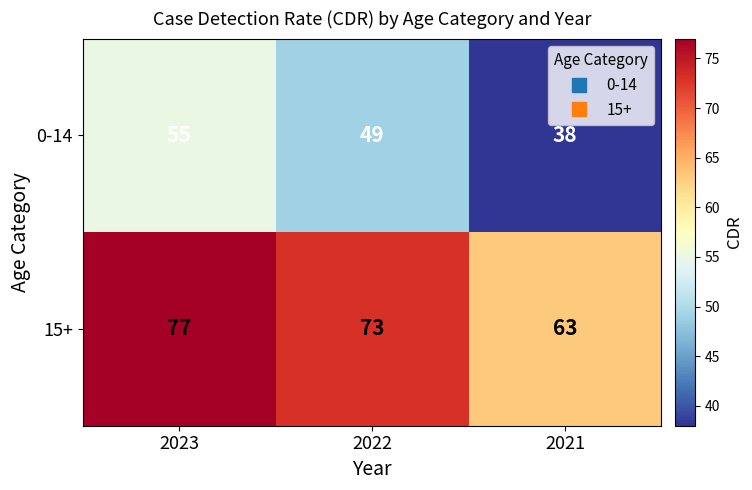

Is the value of 0-14 at 2023 greater than the value of 15+ at 2023?

No